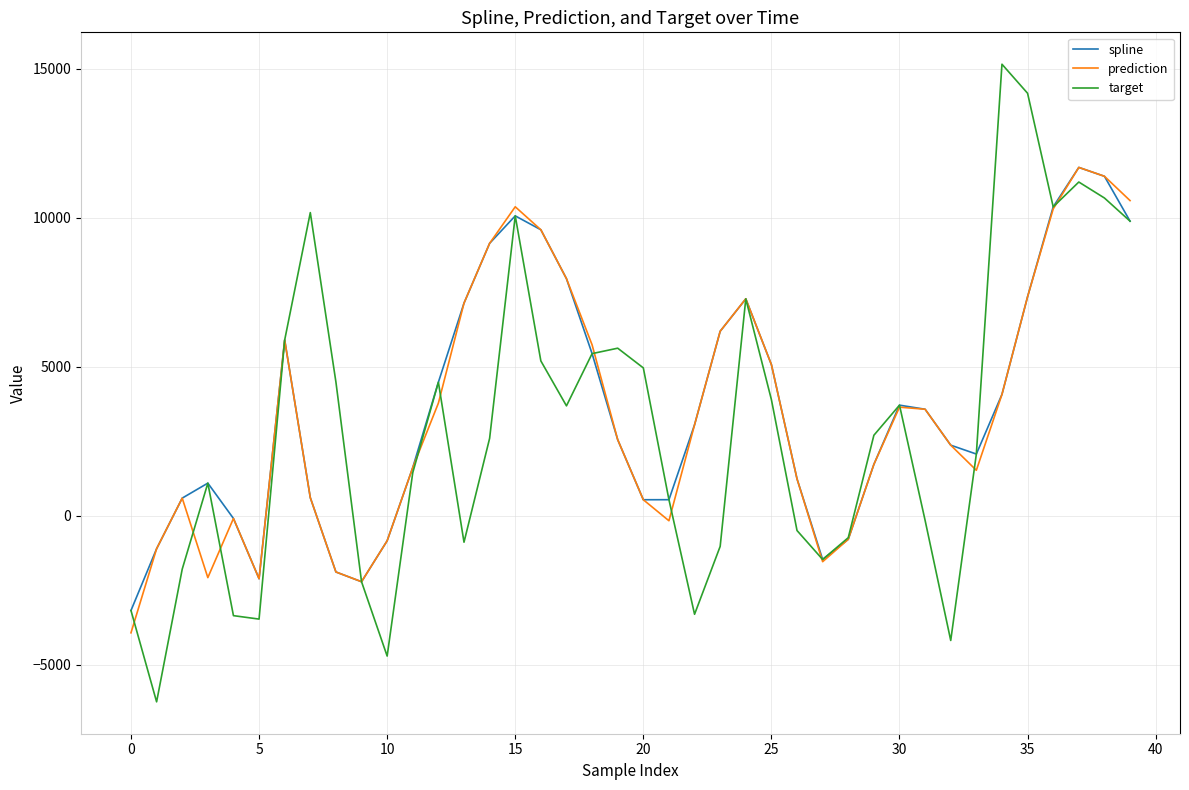

Which series has the widest spread of values?

target